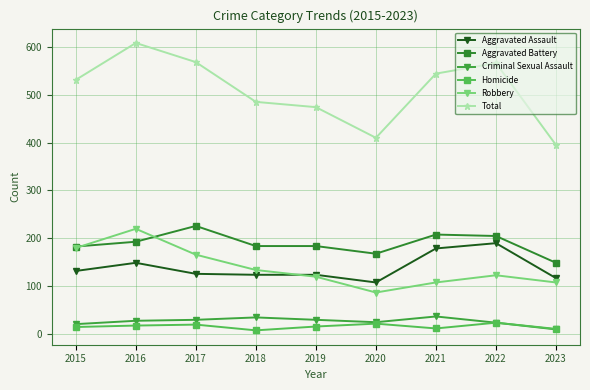

What is the highest value of the Aggravated Assault series?

190